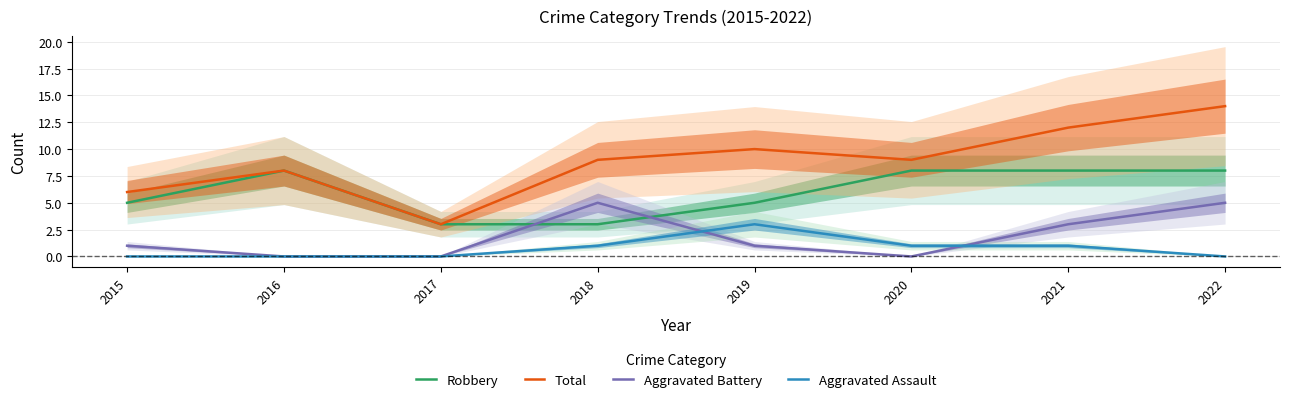

The value of Aggravated Assault at 2019 is 3. True or false?

True